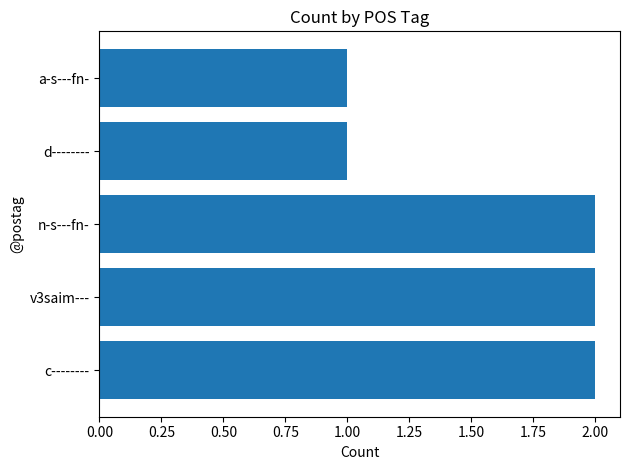

What is the sum of all values?

8